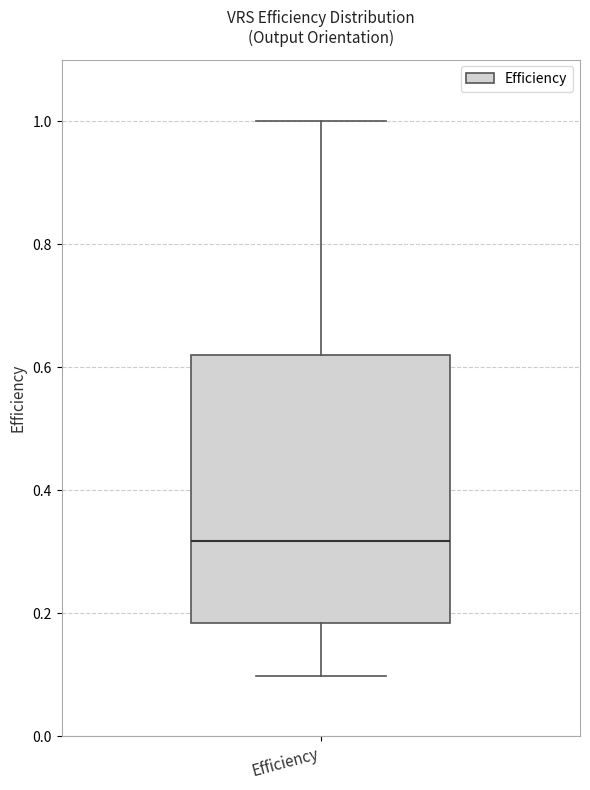

Where is the upper edge of the box for Efficiency on the y-axis? The values are not printed on the chart, so give them approximately, as read against the axis.

0.62